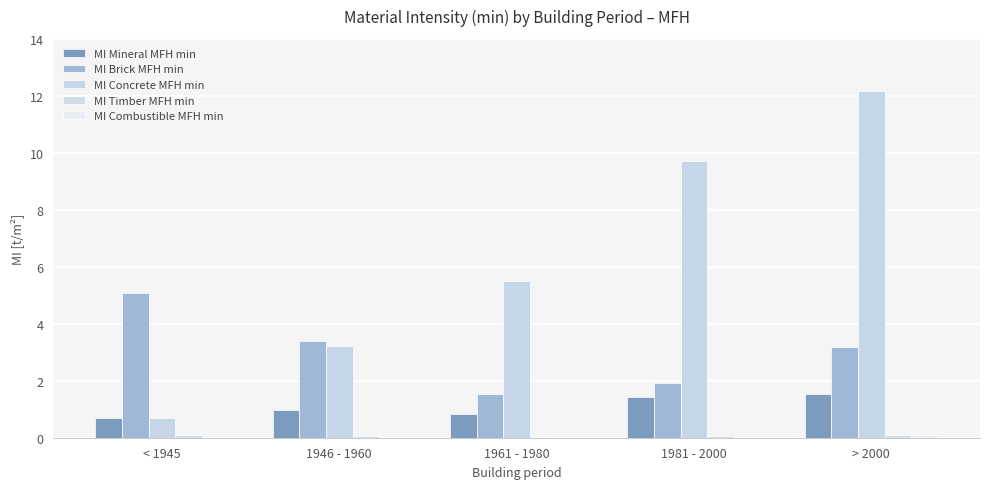

Reading right to left, extract all data points from this chart.

MI Mineral MFH min: 1.5	1.4	0.8	1.0	0.7
MI Brick MFH min: 3.2	1.9	1.5	3.4	5.1
MI Concrete MFH min: 12.2	9.7	5.5	3.2	0.7
MI Timber MFH min: 0.1	0.1	0.0	0.1	0.1
MI Combustible MFH min: 0.1	0.0	0.0	0.0	0.0